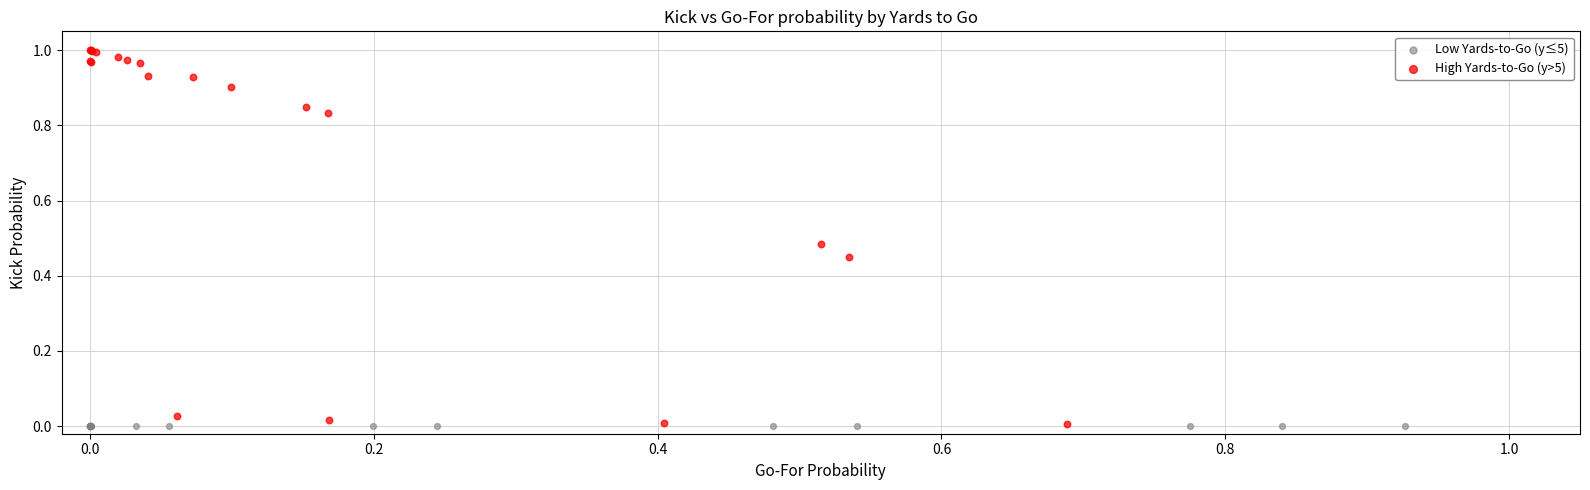

Which series contains the highest Y value?

High Yards-to-Go (y>5)